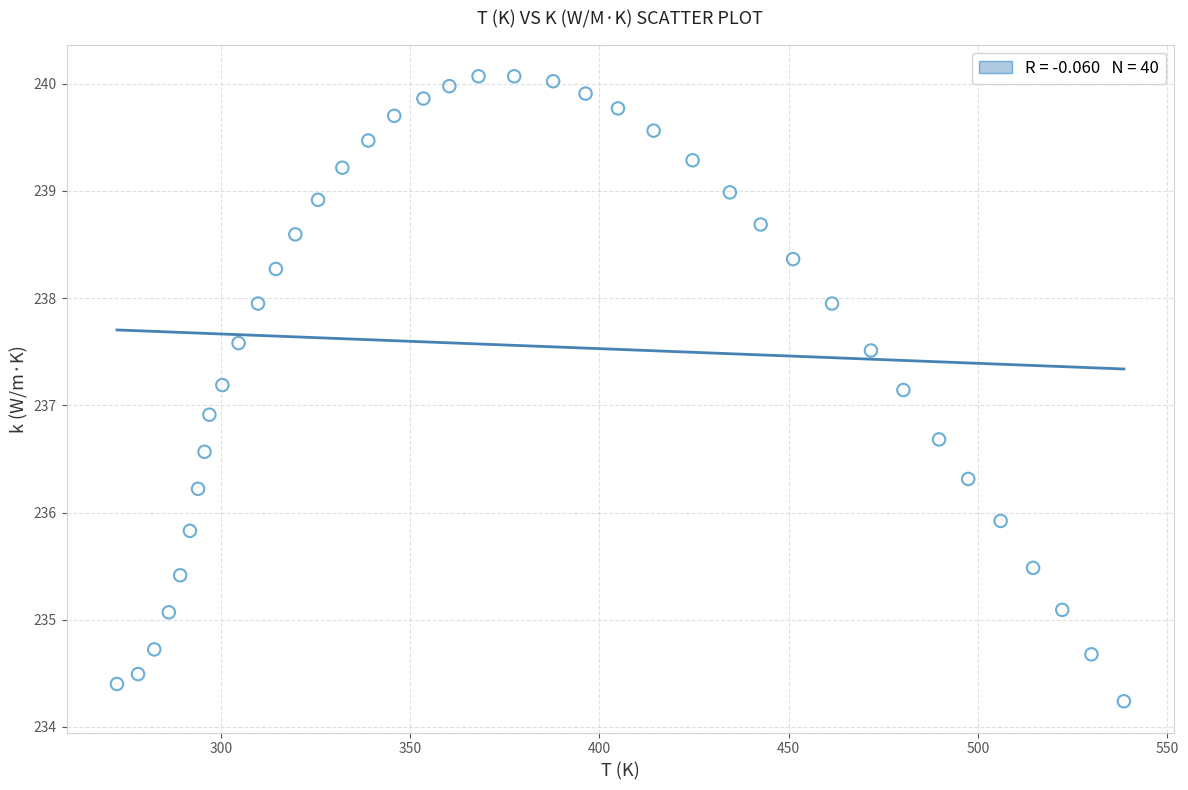

What is the range of X values (max minus min)?

266.0